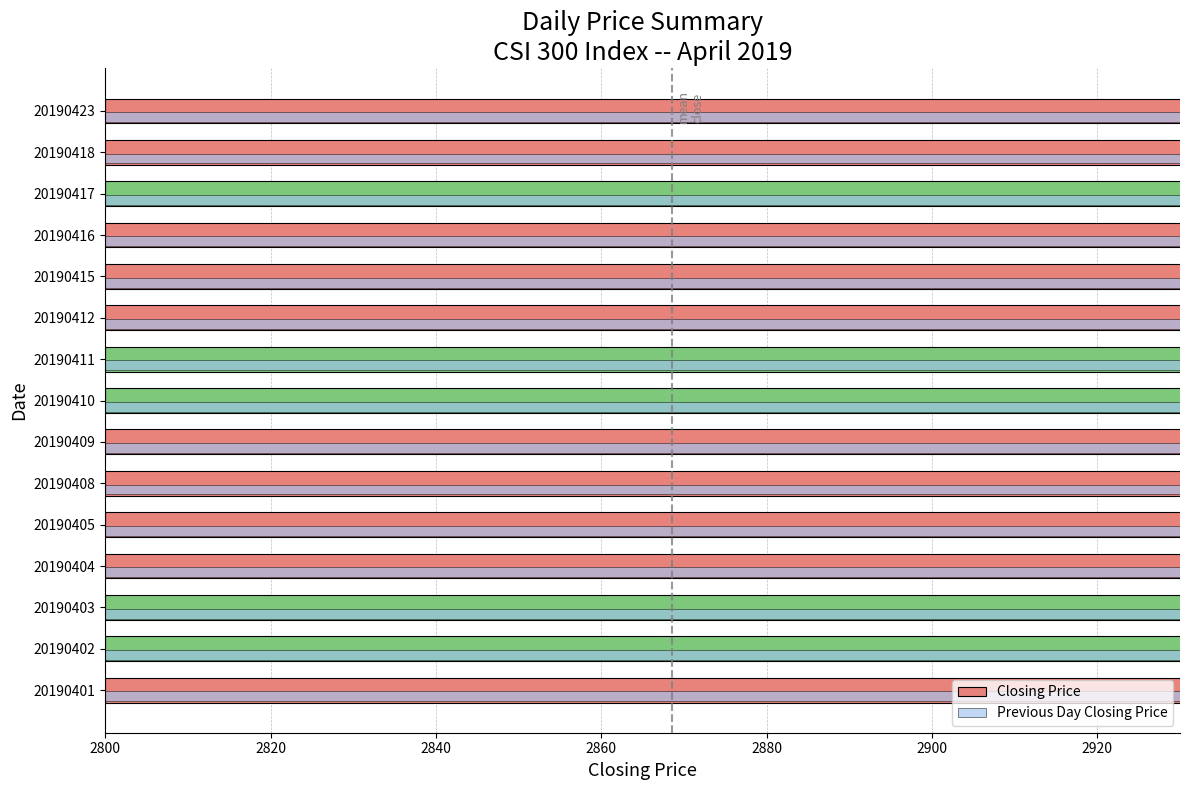

What value does the Previous Day Closing Price series have at 20190401?

2846.4